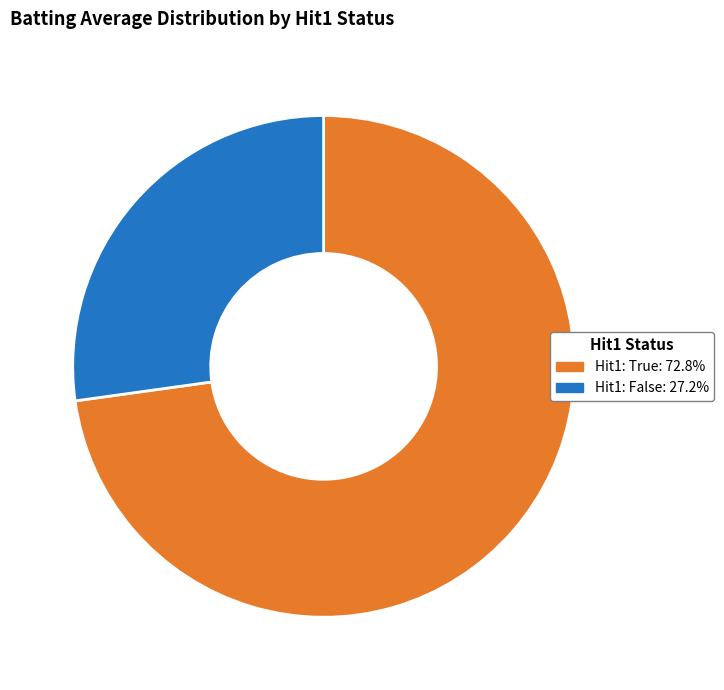

Does any single category account for the majority?

Yes